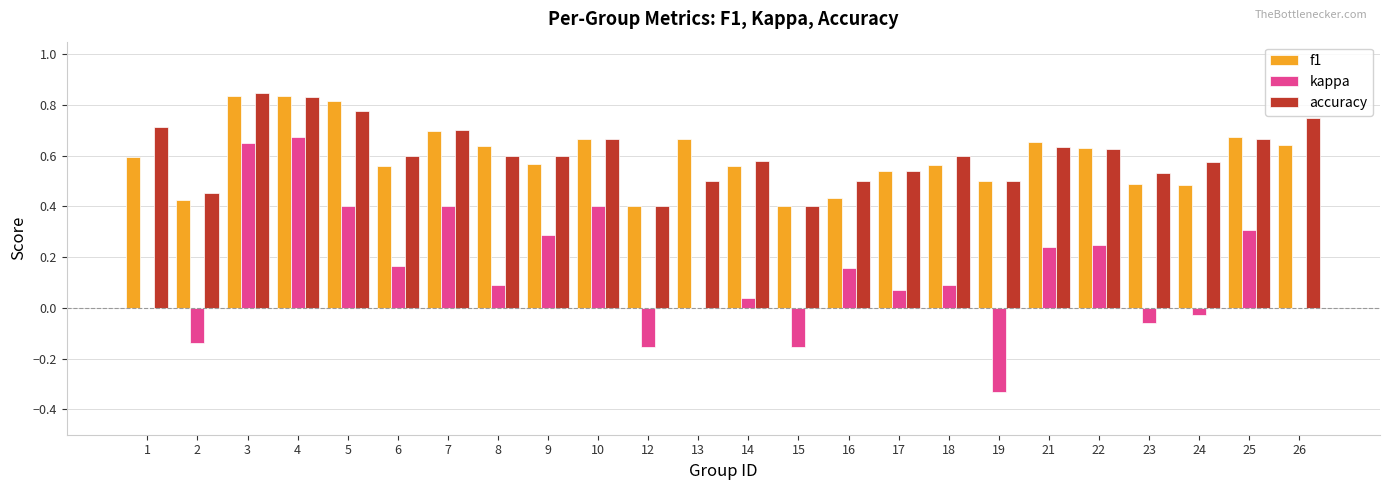

What is the sum of the accuracy values at 1 and 25?

1.4